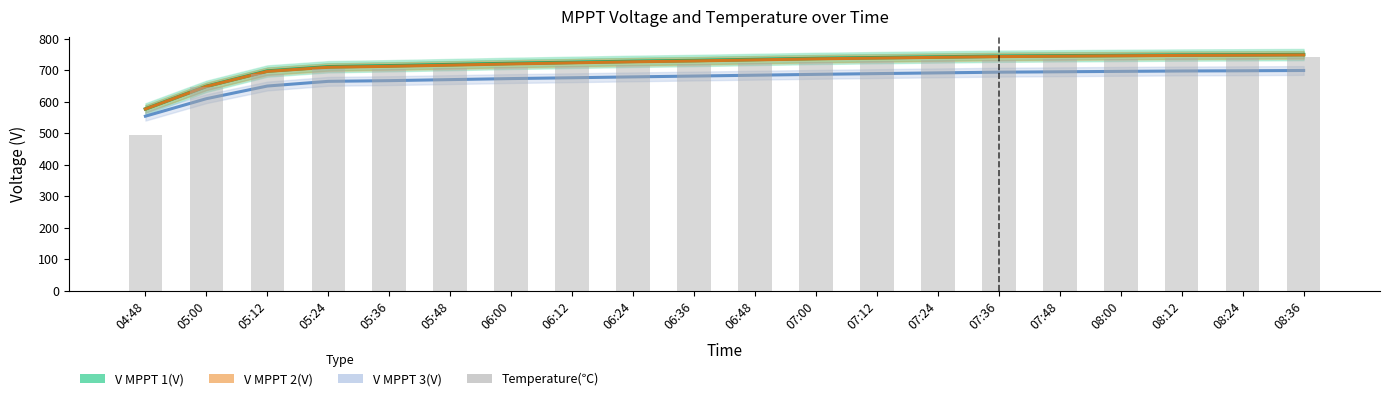

List the labels in order of V MPPT 3(V) value, largest first.

08:36, 08:24, 08:12, 08:00, 07:48, 07:36, 07:24, 07:12, 07:00, 06:48, 06:36, 06:24, 06:12, 06:00, 05:48, 05:36, 05:24, 05:12, 05:00, 04:48